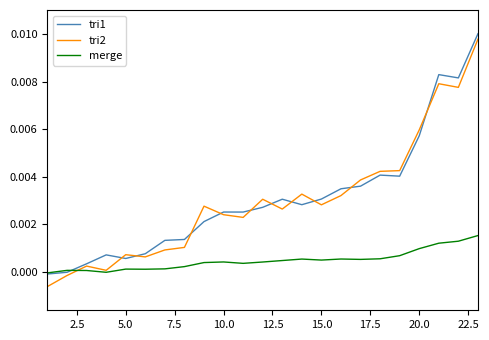

What are all the series names shown in the legend?

tri1, tri2, merge